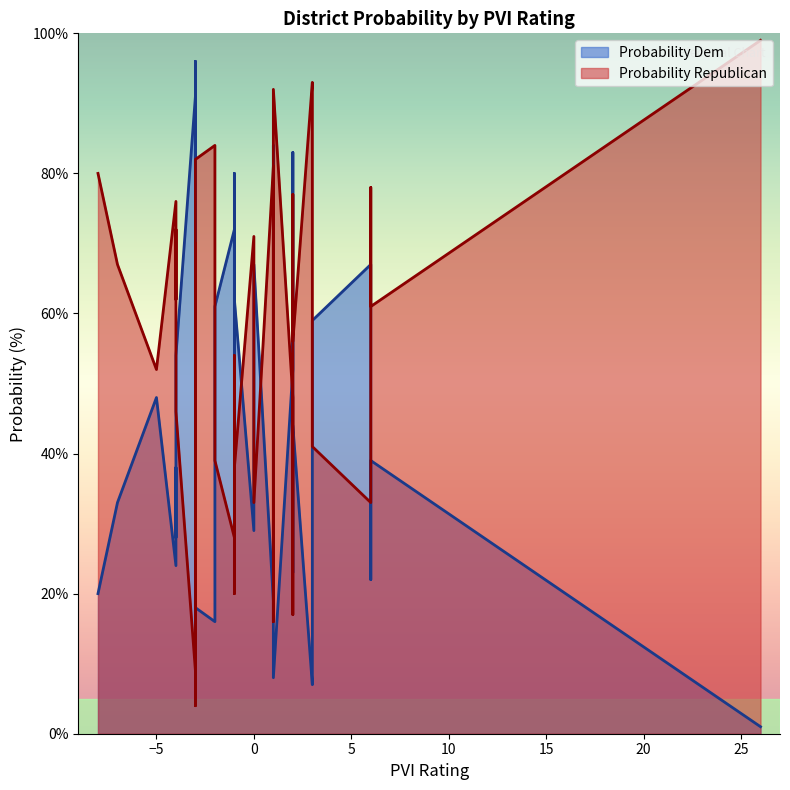

Reading left to right, list all the values displayed in this chart.

Probability Dem: 0=65	1=39	2=62	3=24	4=72	5=67	6=67	7=28	8=44	9=80	10=9	11=46	12=72	13=53	14=19	15=18	16=38	17=33	18=7	19=23	20=30	21=91	22=22	23=52	24=48	25=42	26=42	27=59	28=36	29=29	30=1	31=61	32=59	33=8	34=84	35=20	36=16	37=96	38=83	39=54
Probability Republican: 0=35	1=61	2=38	3=76	4=28	5=33	6=33	7=72	8=56	9=20	10=91	11=54	12=28	13=47	14=81	15=82	16=62	17=67	18=93	19=77	20=70	21=9	22=78	23=48	24=52	25=58	26=58	27=41	28=64	29=71	30=99	31=39	32=41	33=92	34=16	35=80	36=84	37=4	38=17	39=46